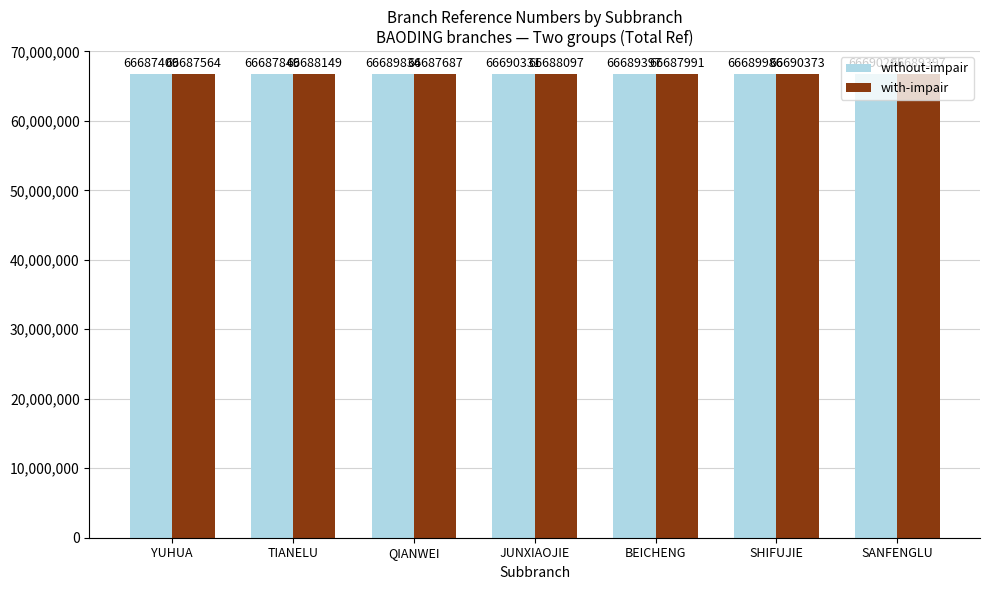

What is the maximum value for with-impair?

66690373